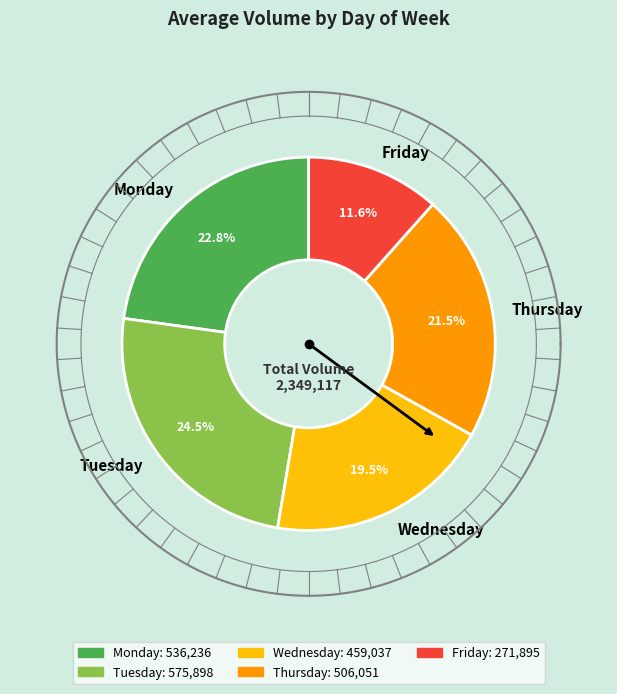

To the nearest percent, what is the average slice percentage?

20%